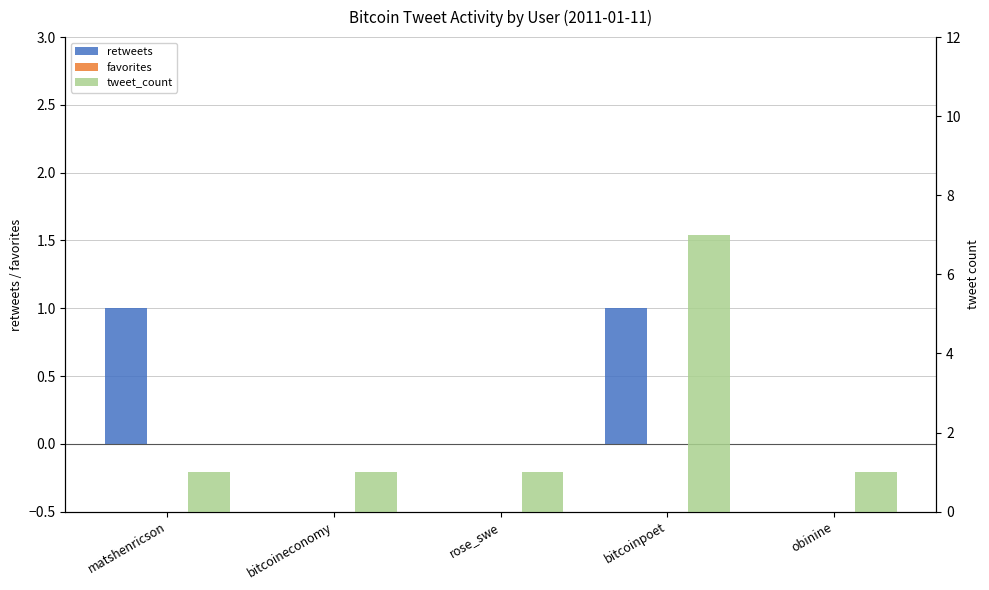

Read the tweet_count value at rose_swe.

1